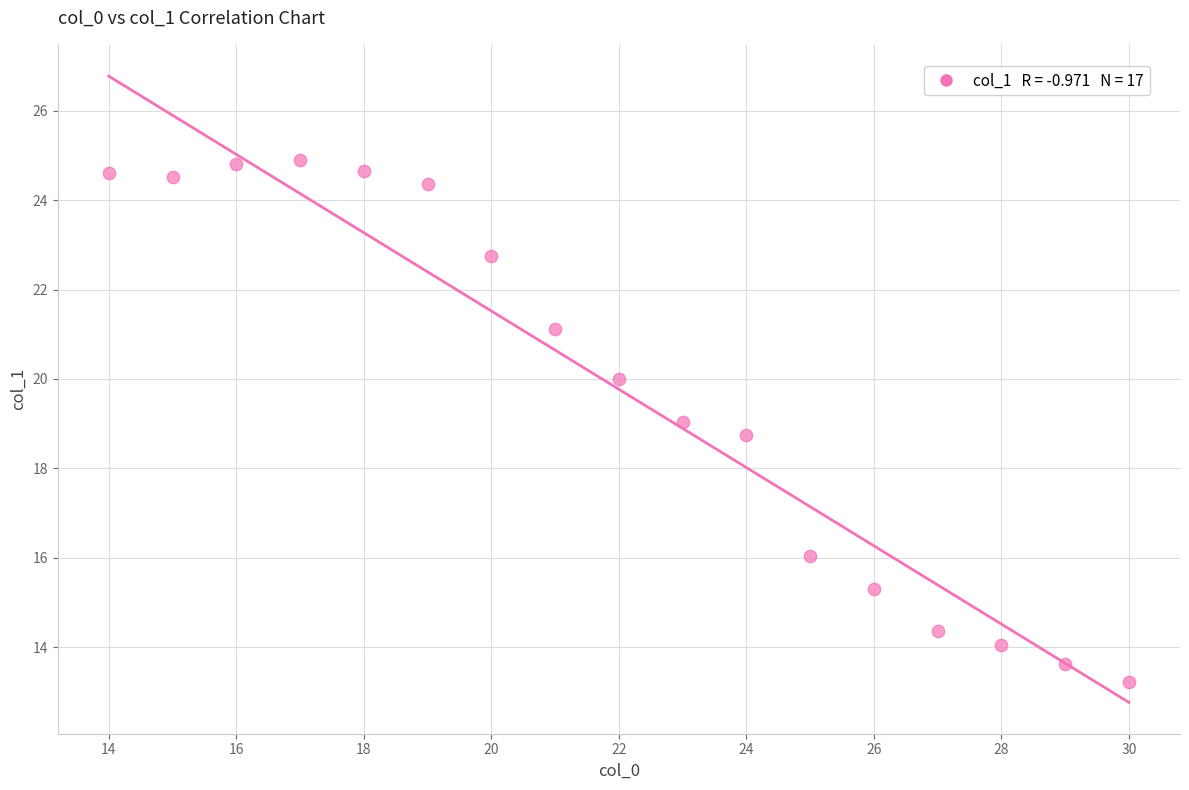

What is the range of Y values (max minus min)?

11.7